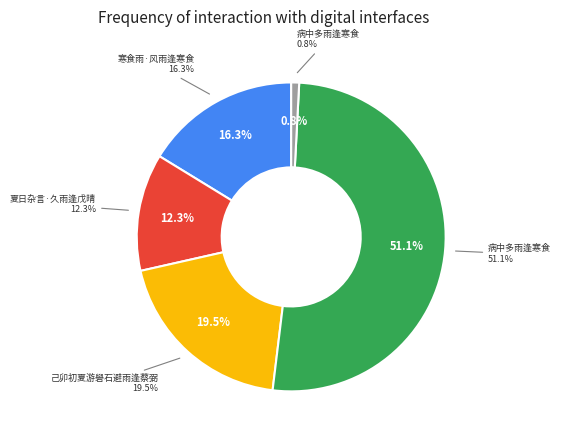

To the nearest percent, what is the average slice percentage?

20%